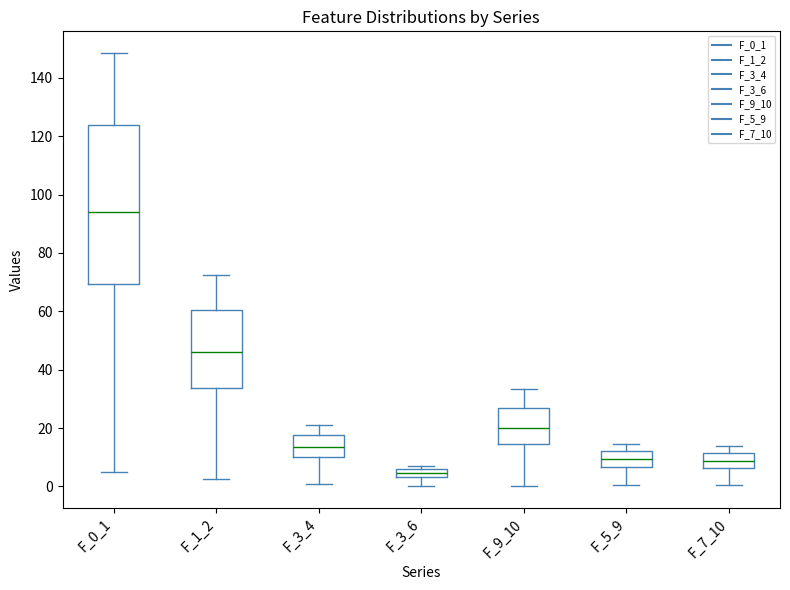

Where does the upper whisker of the box for F_1_2 end on the y-axis? The values are not printed on the chart, so give them approximately, as read against the axis.

72